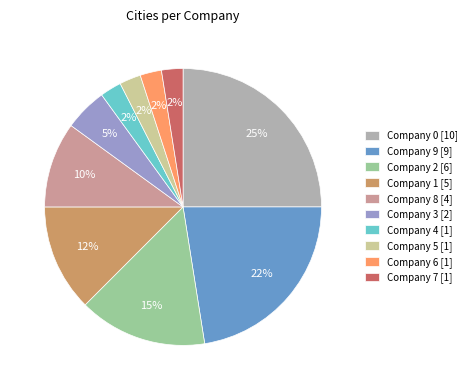

Which has a higher value, Company 2 [6] or Company 1 [5]?

Company 2 [6]